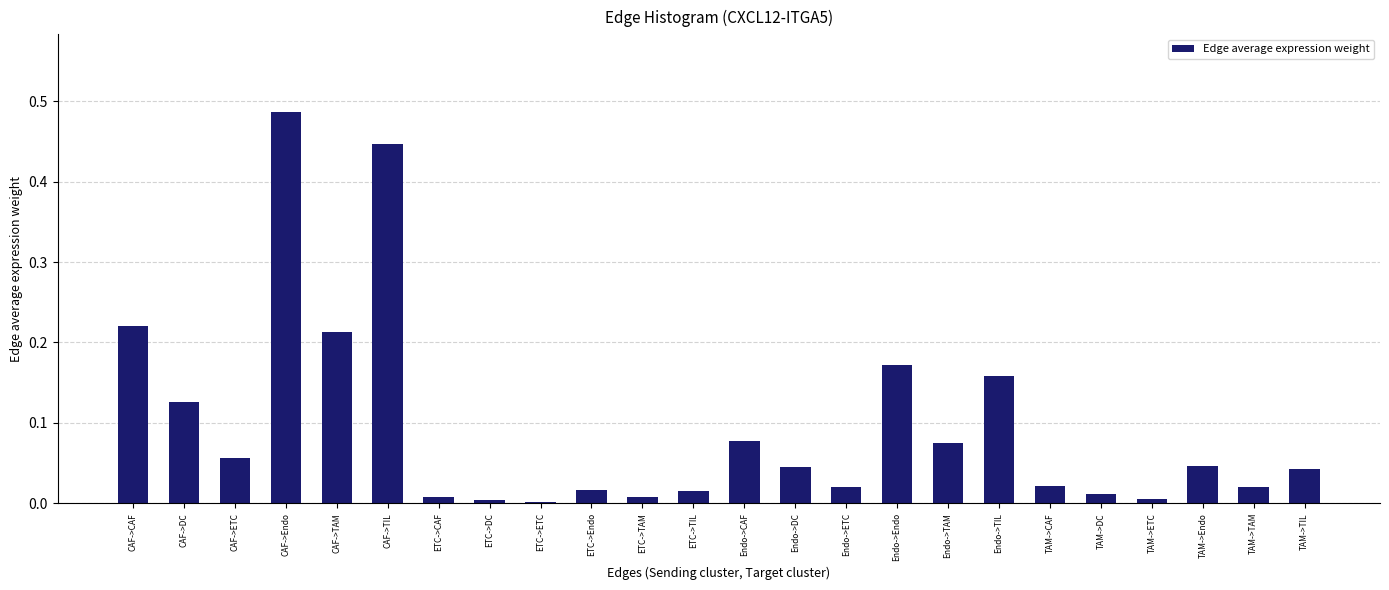

What position from the right is Endo->CAF?

12